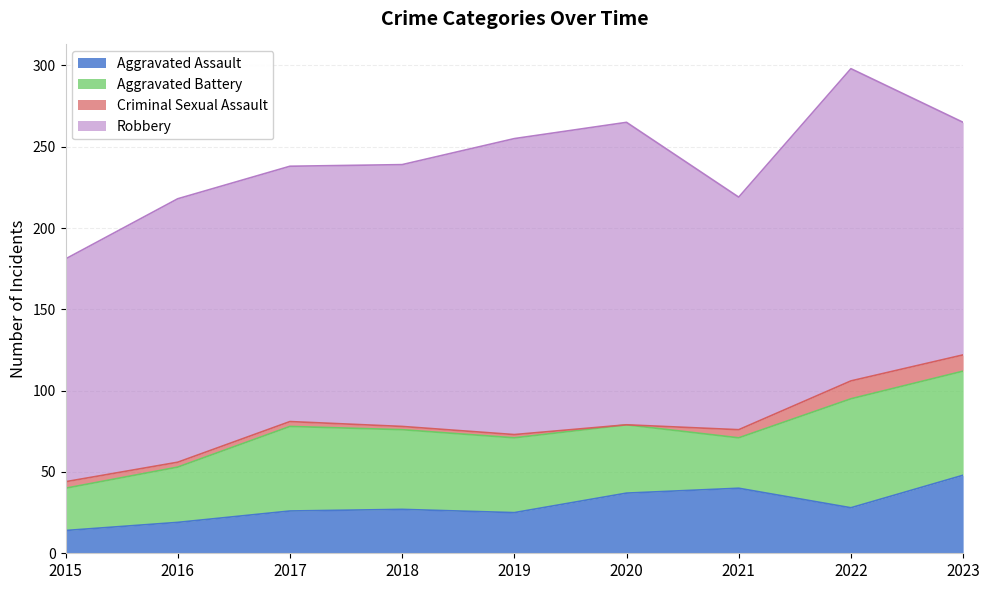

True or false: Aggravated Assault and Robbery cross at least once.

False